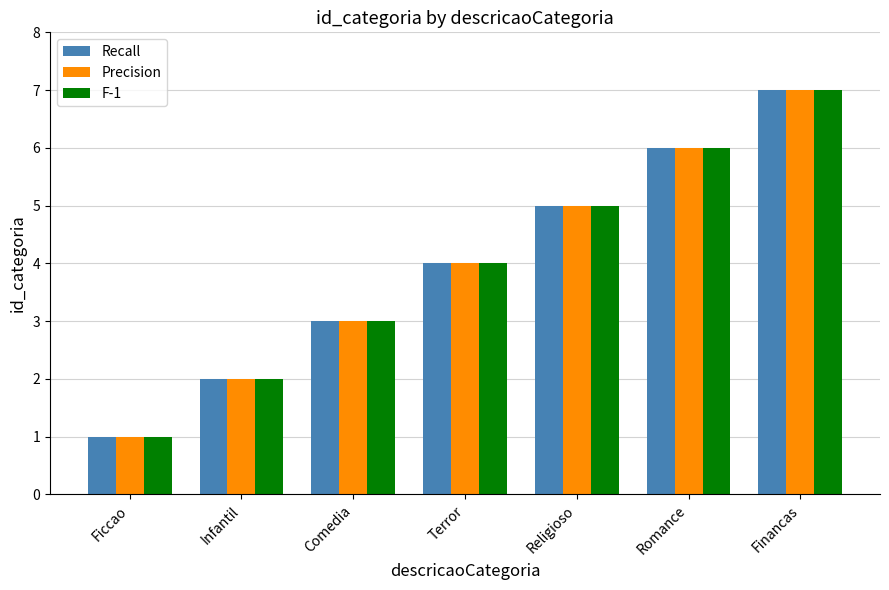

Reading left to right, list all the values displayed in this chart.

Recall: 1	2	3	4	5	6	7
Precision: 1	2	3	4	5	6	7
F-1: 1	2	3	4	5	6	7